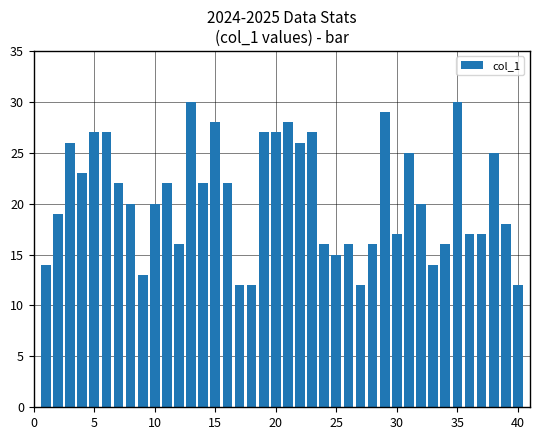

What is the greatest value displayed?

30